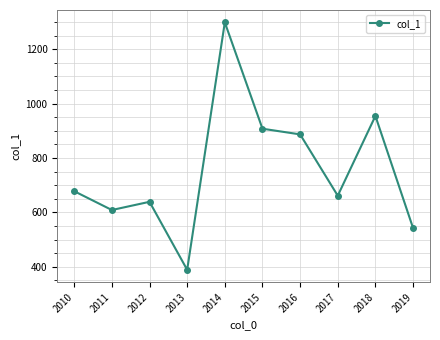

Is it true that the value at 2010 is 677.9?

True